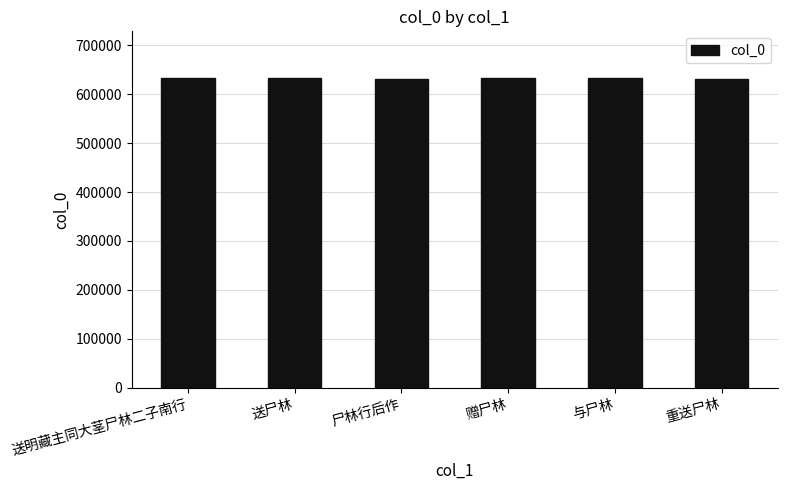

What is the smallest value displayed?

632087